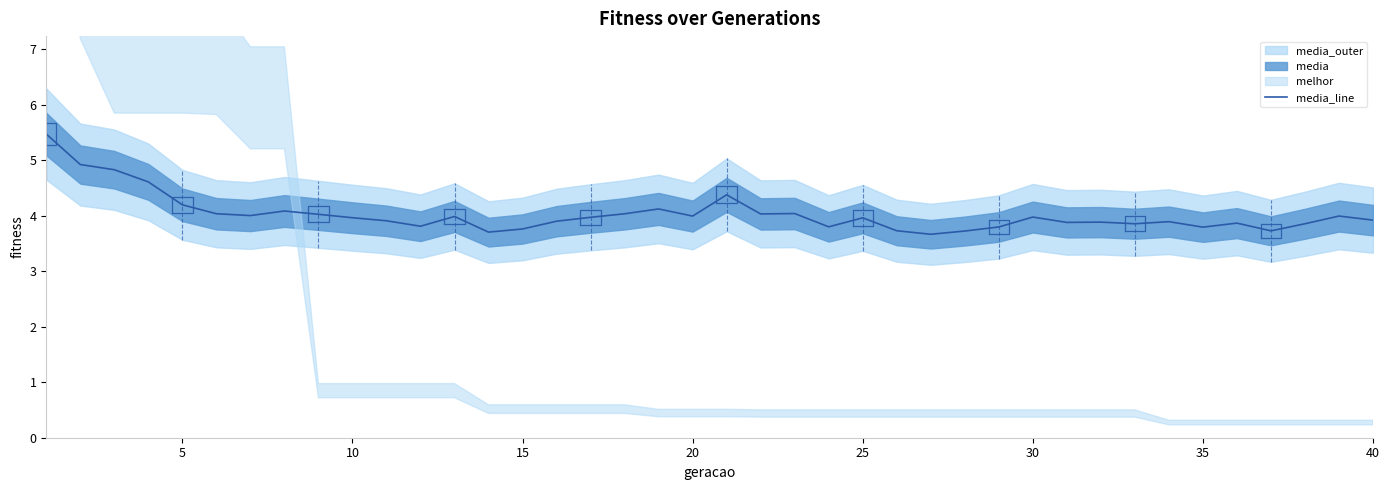

Is it true that the value at 31 is 5.1?

False